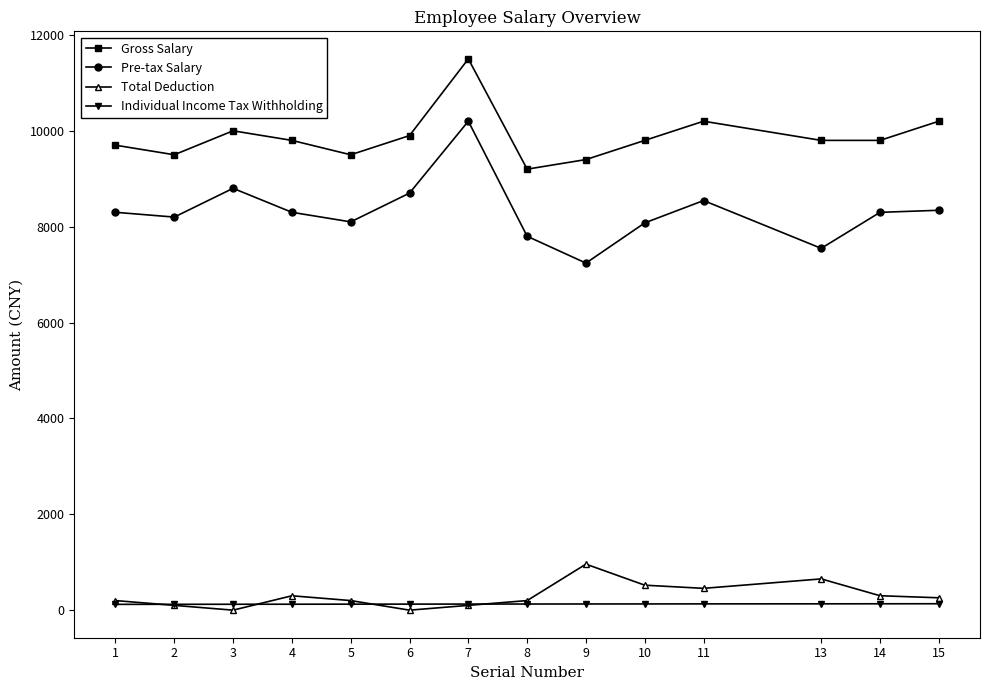

Is the value of Total Deduction at 13 greater than the value of Individual Income Tax Withholding at 7?

Yes